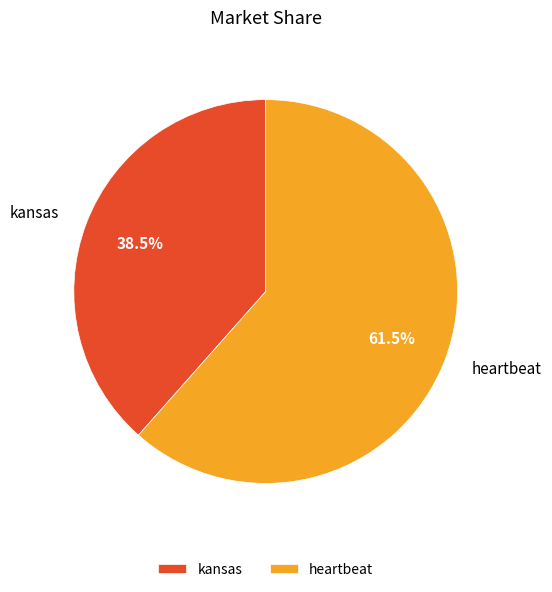

To the nearest percent, what is the difference between the kansas and heartbeat slice percentages?

23%